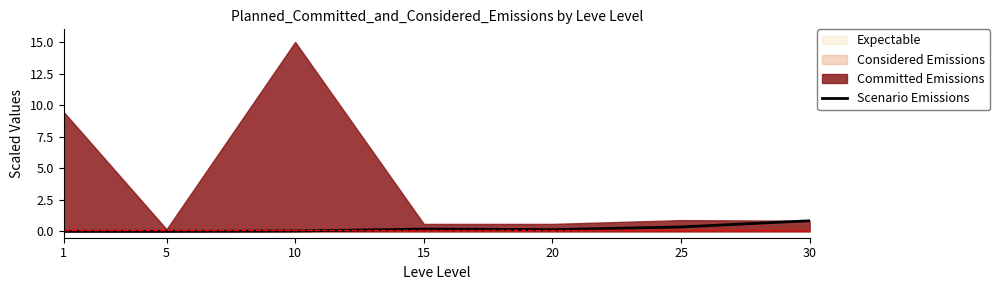

What is the value of the 4th point from the left?

0.2